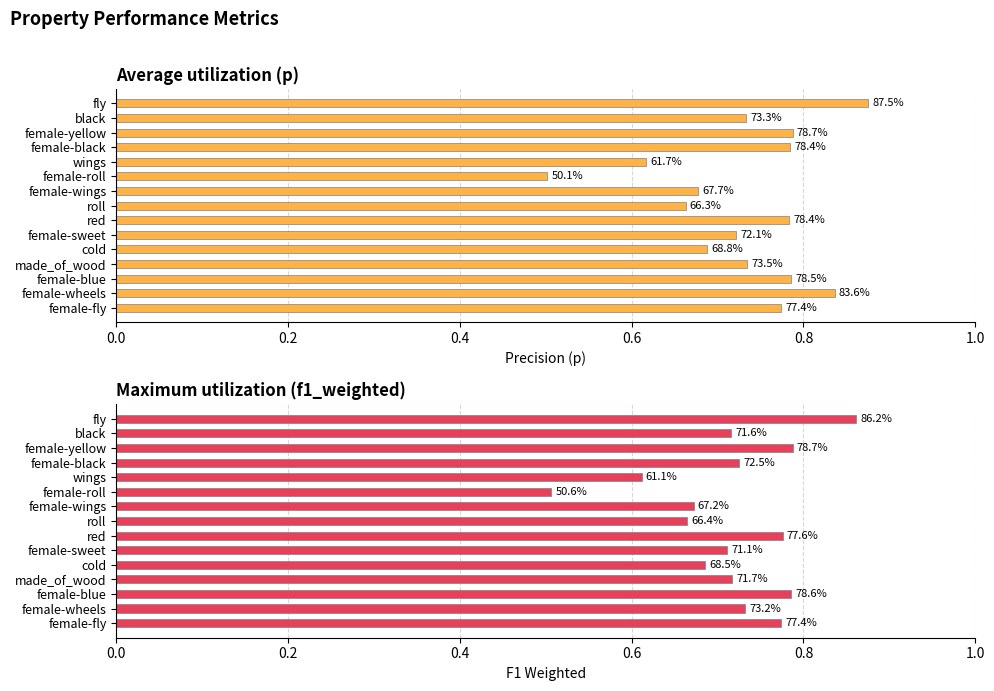

Reading left to right, what are all the values shown in this chart?

p: 0.8	0.8	0.8	0.7	0.7	0.7	0.8	0.7	0.7	0.5	0.6	0.8	0.8	0.7	0.9
f1_weighted: 0.8	0.7	0.8	0.7	0.7	0.7	0.8	0.7	0.7	0.5	0.6	0.7	0.8	0.7	0.9